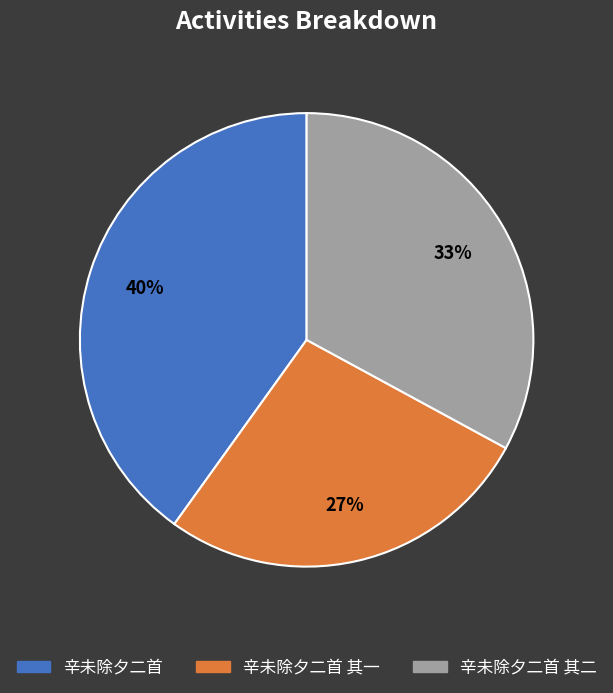

To the nearest percent, what is the average slice percentage?

33%